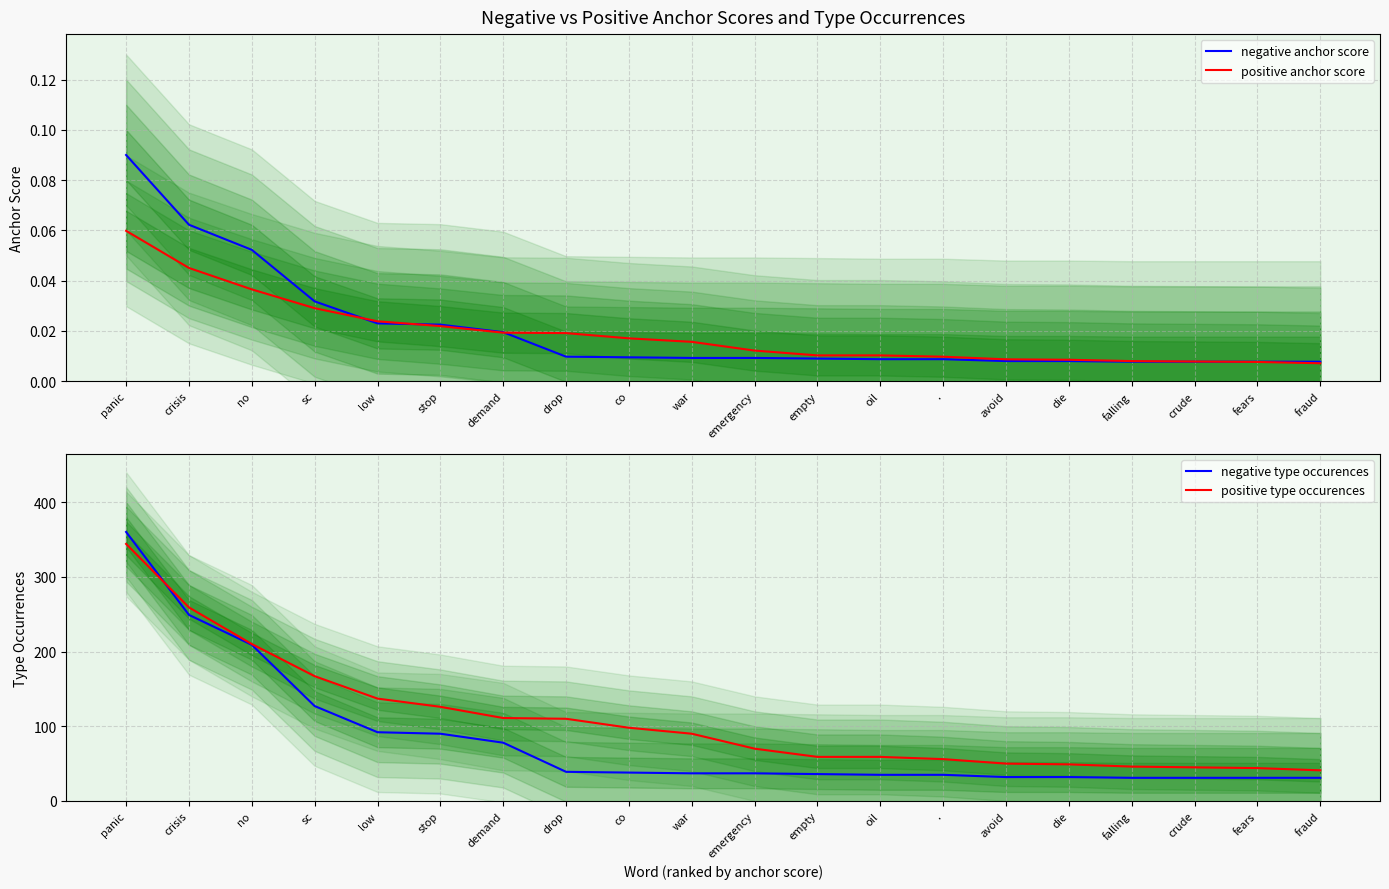

True or false: positive type occurences and positive anchor score intersect in this chart.

False